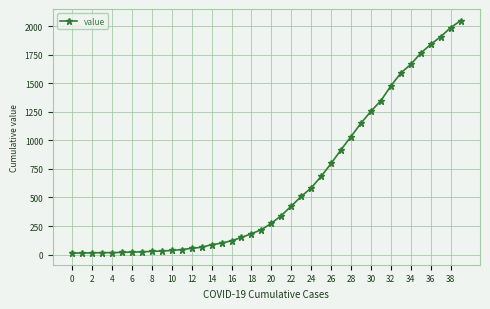

What is the difference between the maximum and second lowest values?

2035